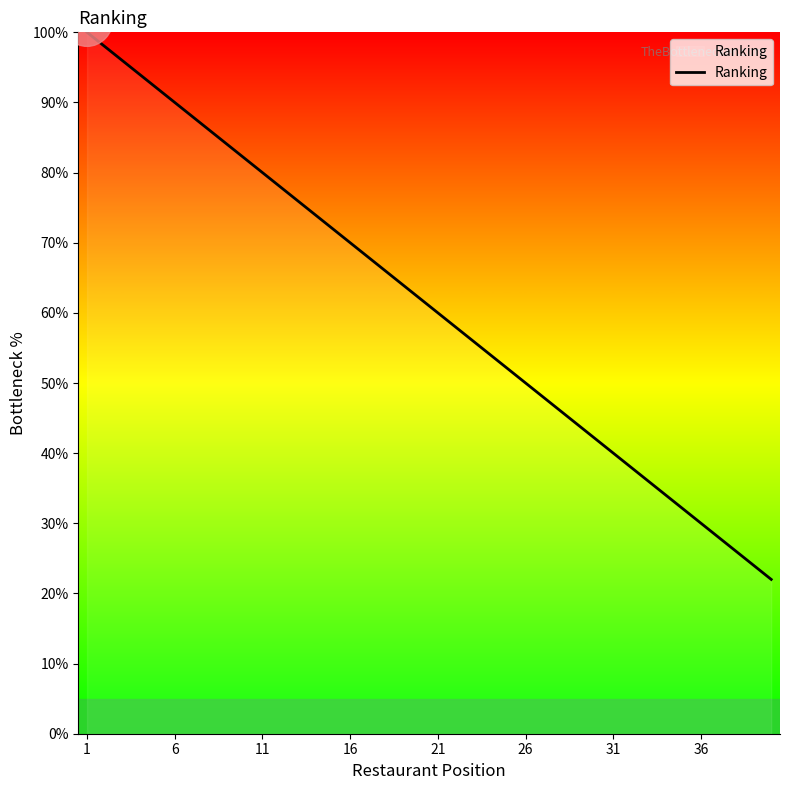

What is the smallest value displayed?

22.0